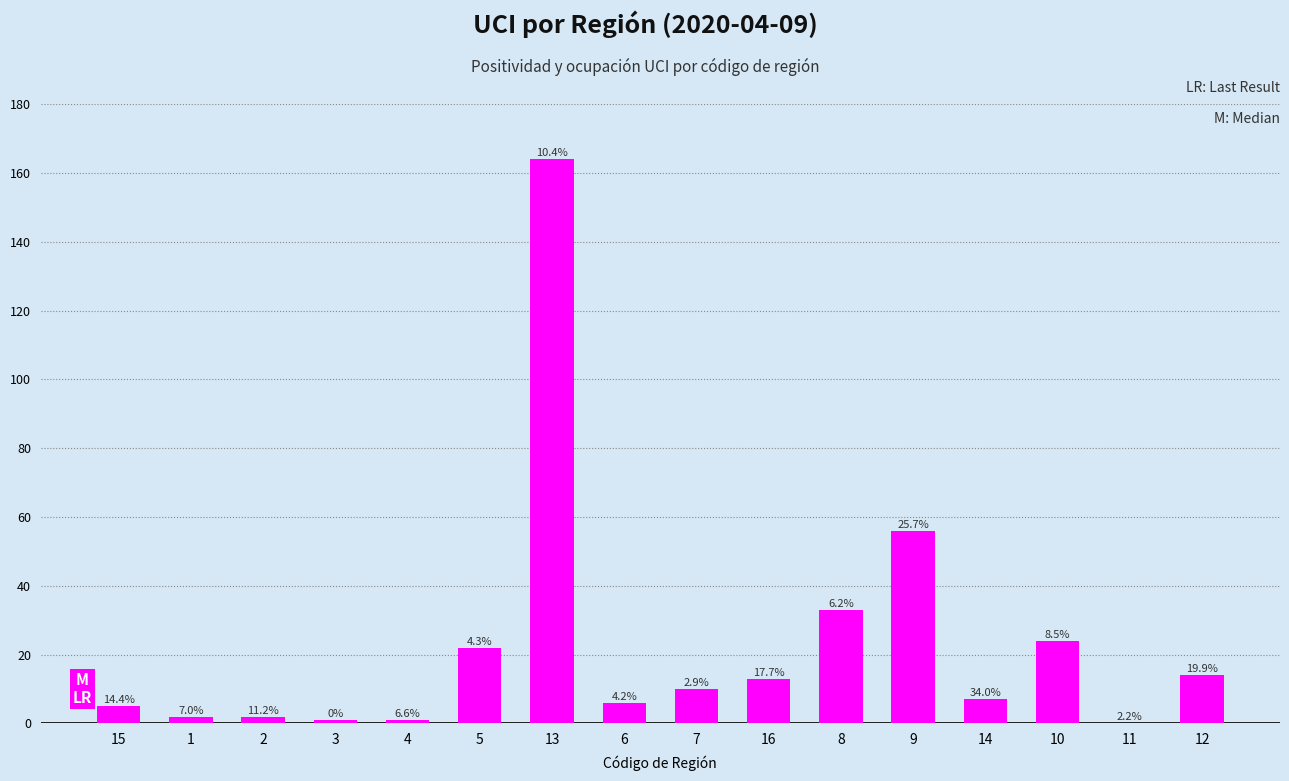

Are the bars horizontal?

No